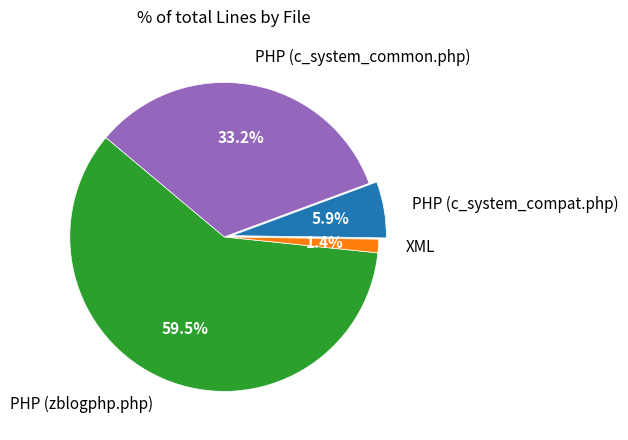

Is the sum of PHP (zblogphp.php) and XML greater than half?

Yes